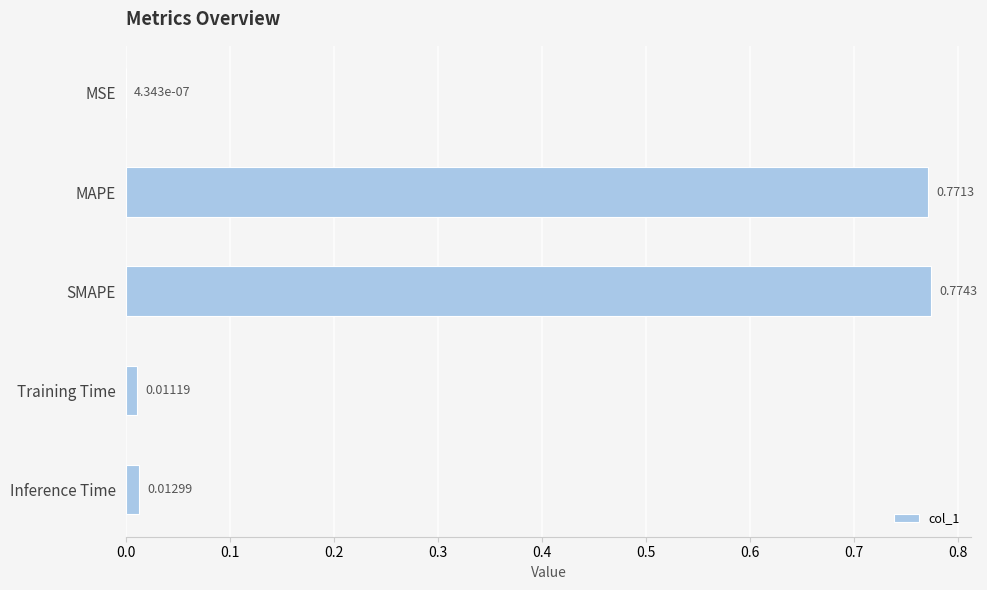

What is the sum of all values?

1.6